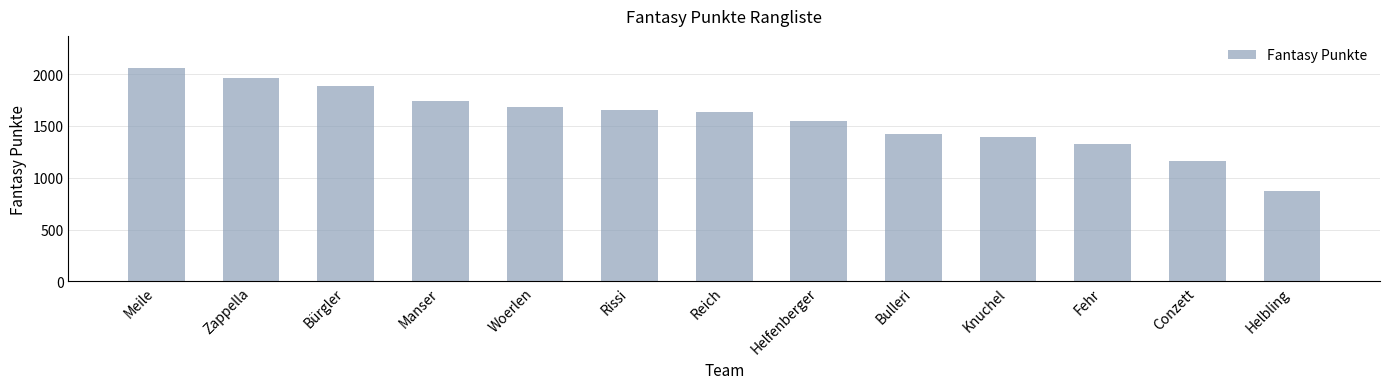

What is the greatest value displayed?

2059